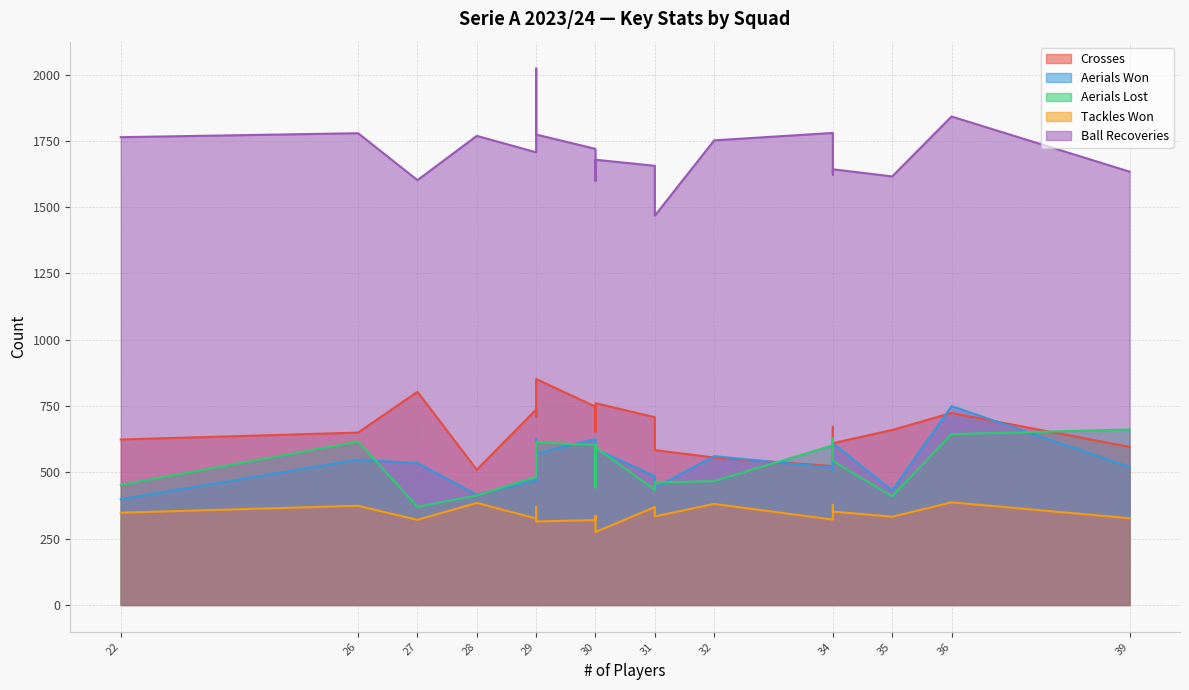

In Tackles Won, how many points are lower than both neighbors (excluding endpoints)?

7